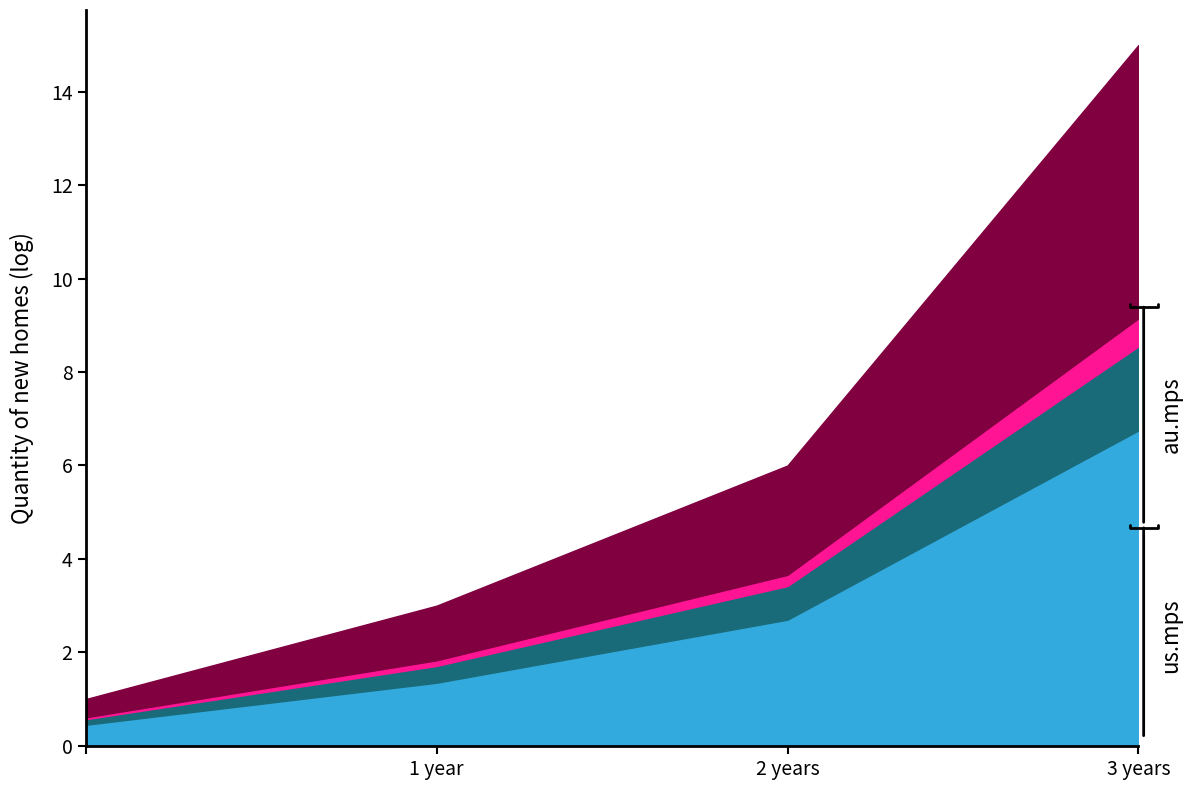

At which category is the sum across all series the highest?

3 years